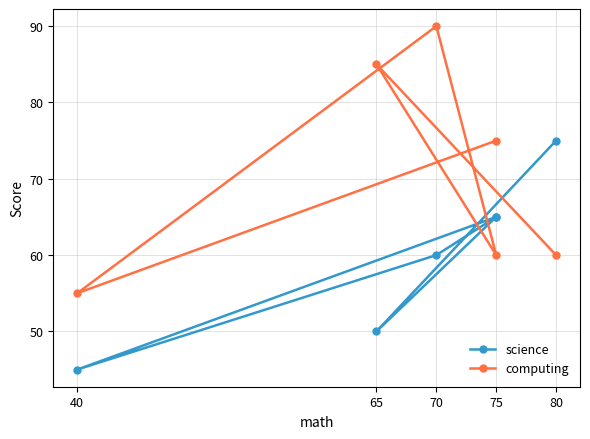

What is the label of the 1st point from the left?

80